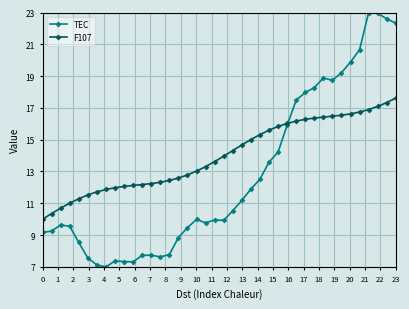

How many times do F107 and TEC cross each other?

1